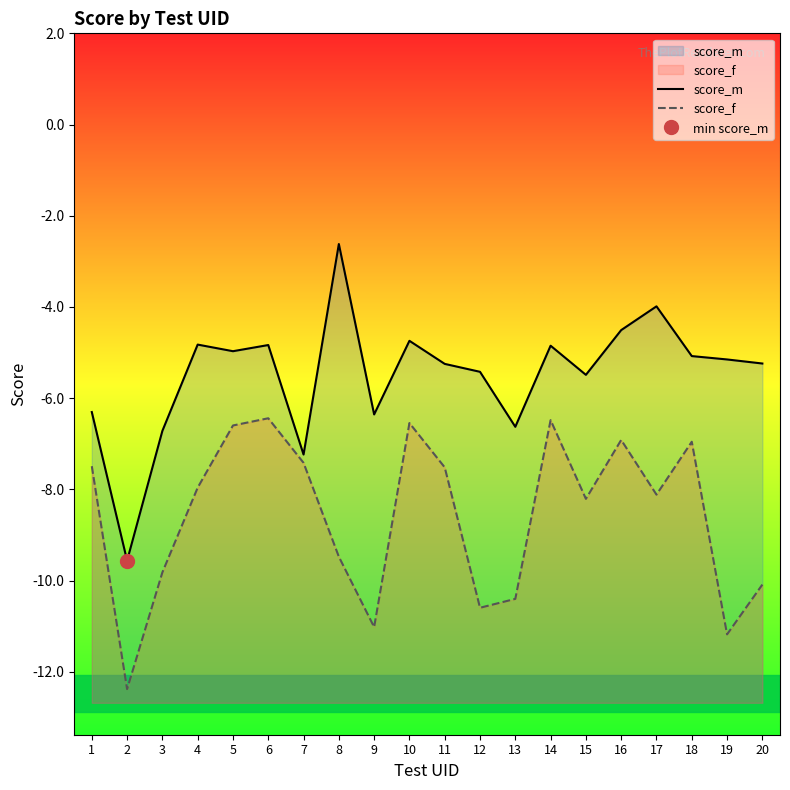

True or false: score_m and score_f intersect in this chart.

False